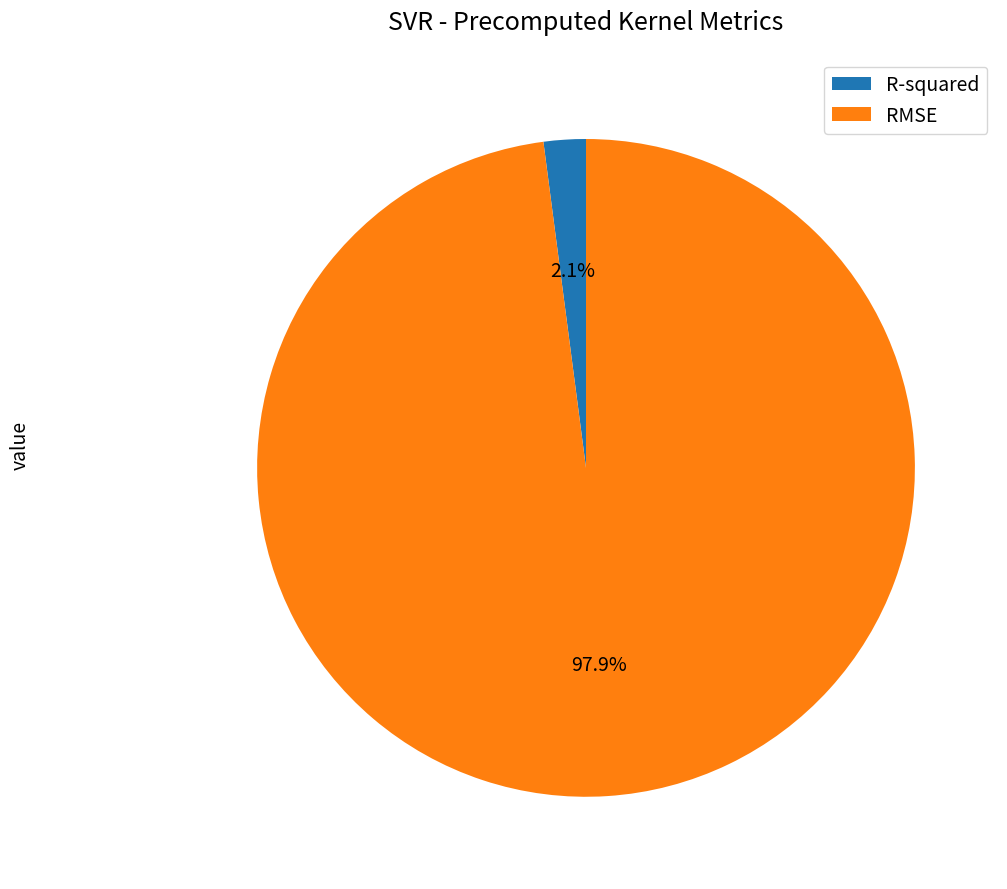

Combined, do RMSE and R-squared account for over 50%?

Yes